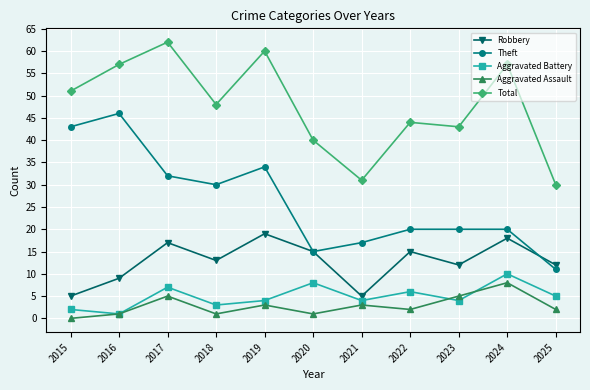

The value of Theft at 2022 is 20. True or false?

True